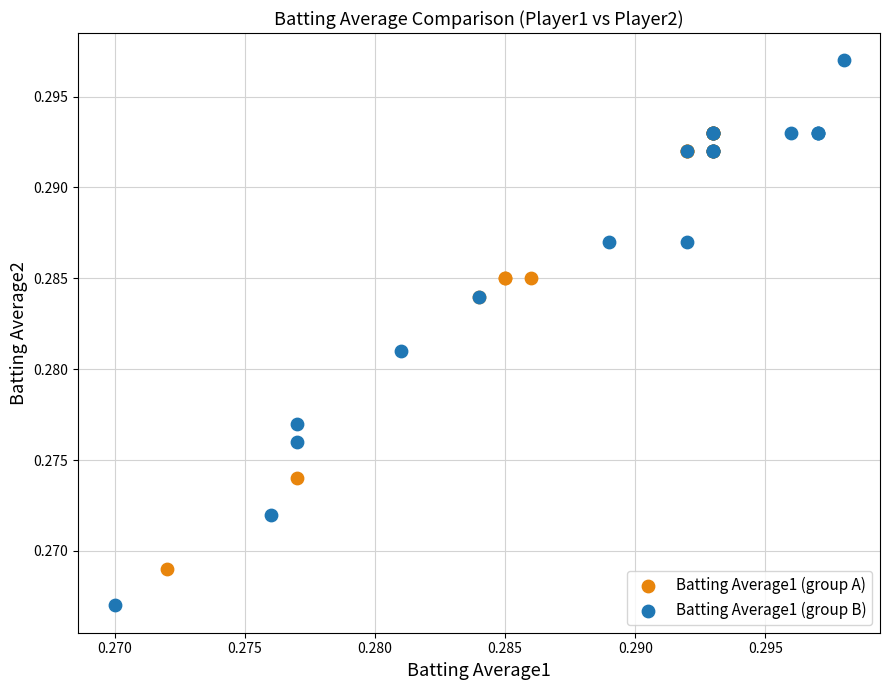

Which series reaches the minimum Y coordinate?

Batting Average1 (group B)